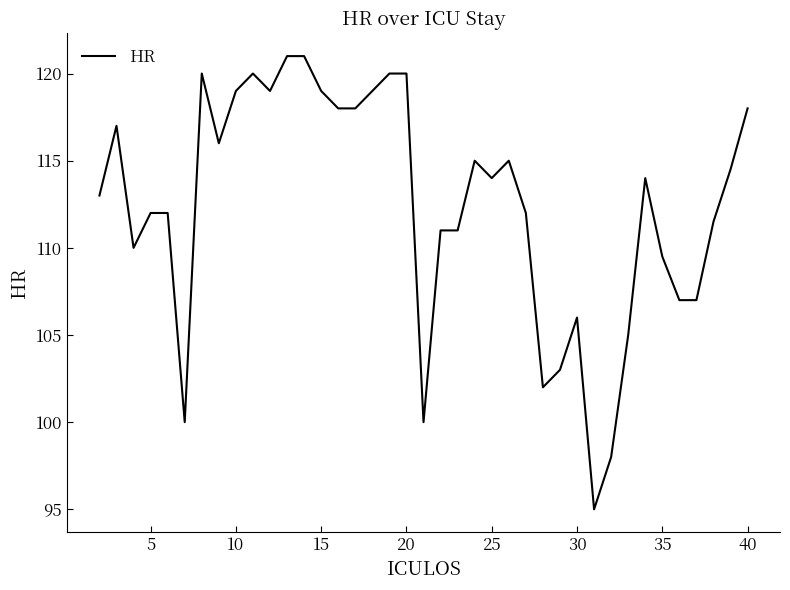

What is the smallest value displayed?

95.0